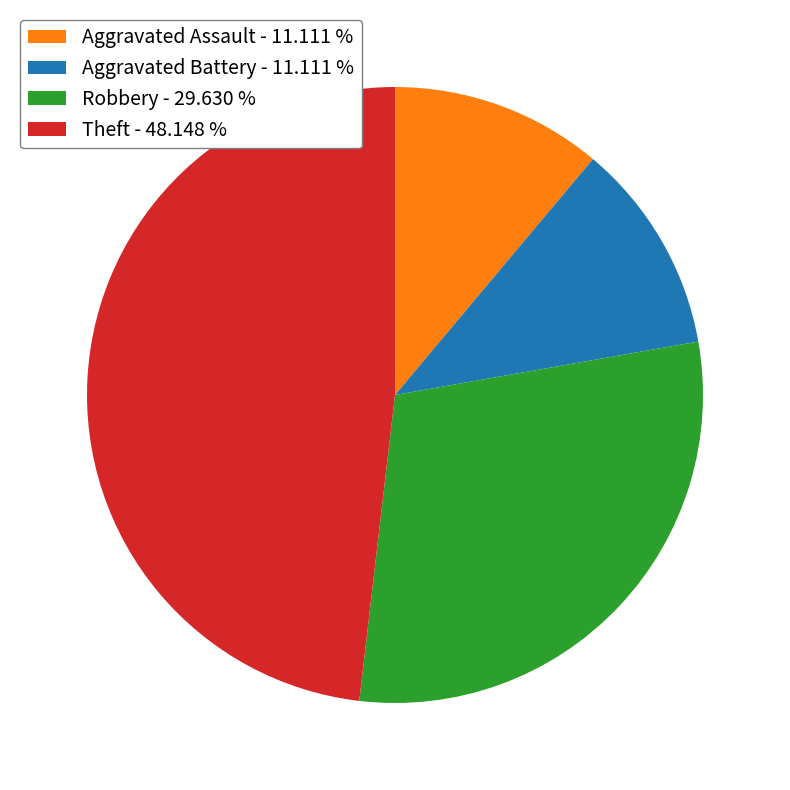

How many slices are in this pie chart?

4